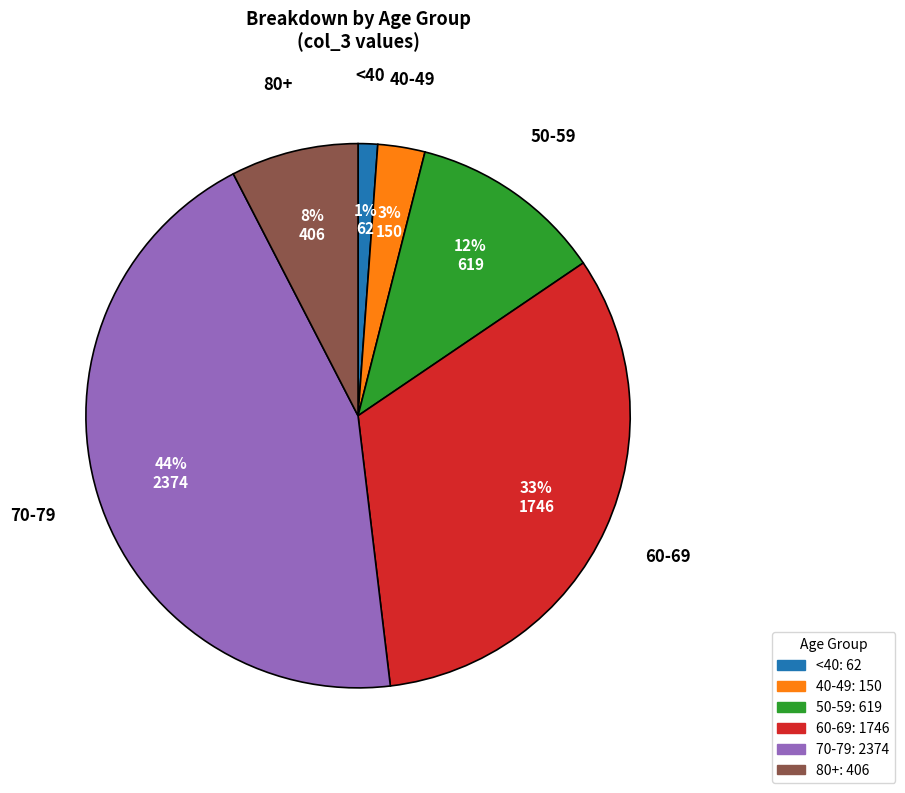

Is there any slice that represents more than half of the pie?

No